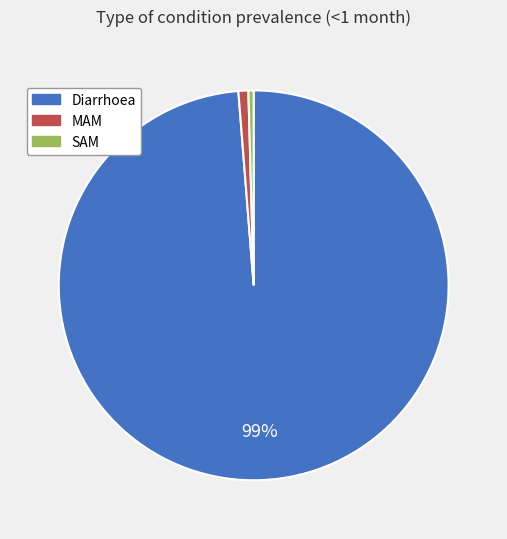

Do MAM and Diarrhoea together represent more than half of the pie?

Yes